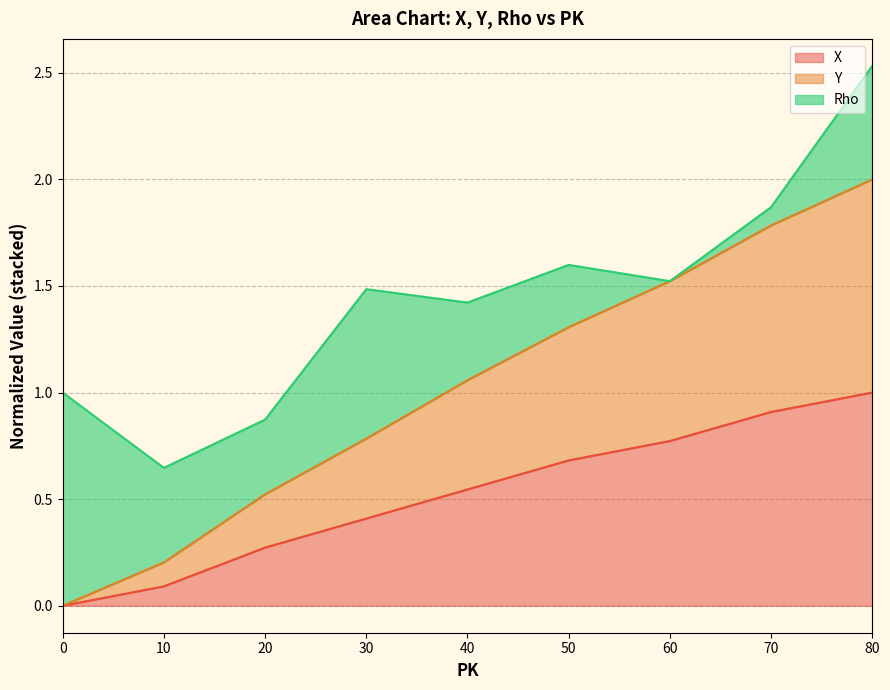

At which label does X reach its peak?

80